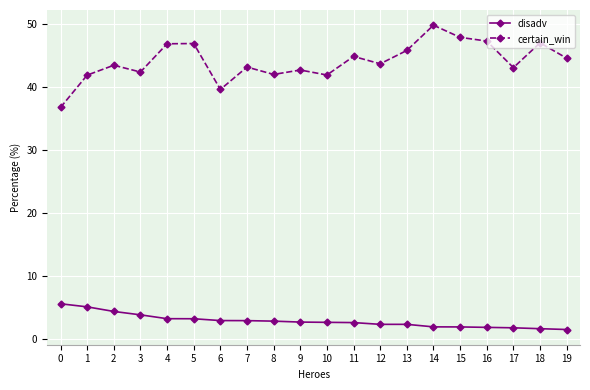

How many lines are shown in the chart?

2